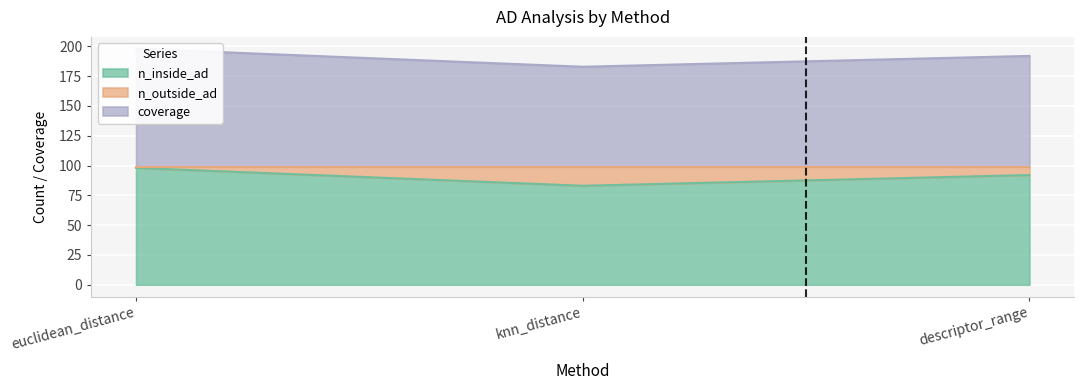

At which label does n_inside_ad reach its minimum?

knn_distance